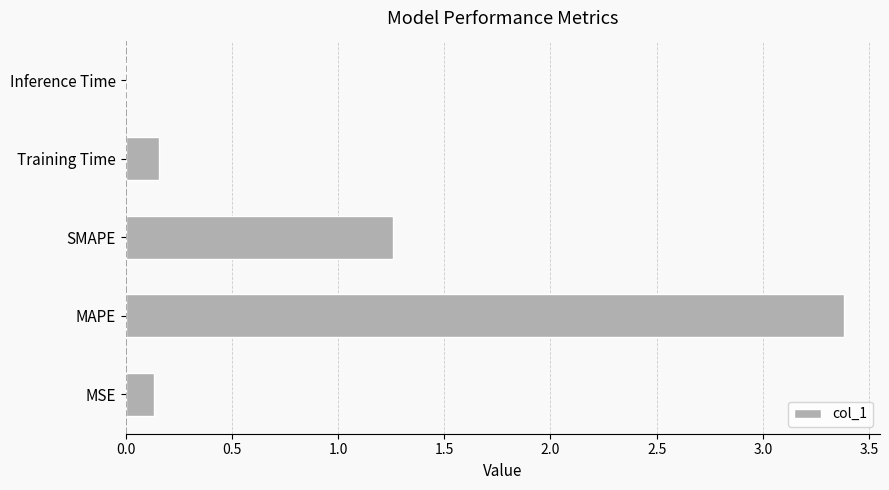

Which label corresponds to the largest value in the chart?

MAPE